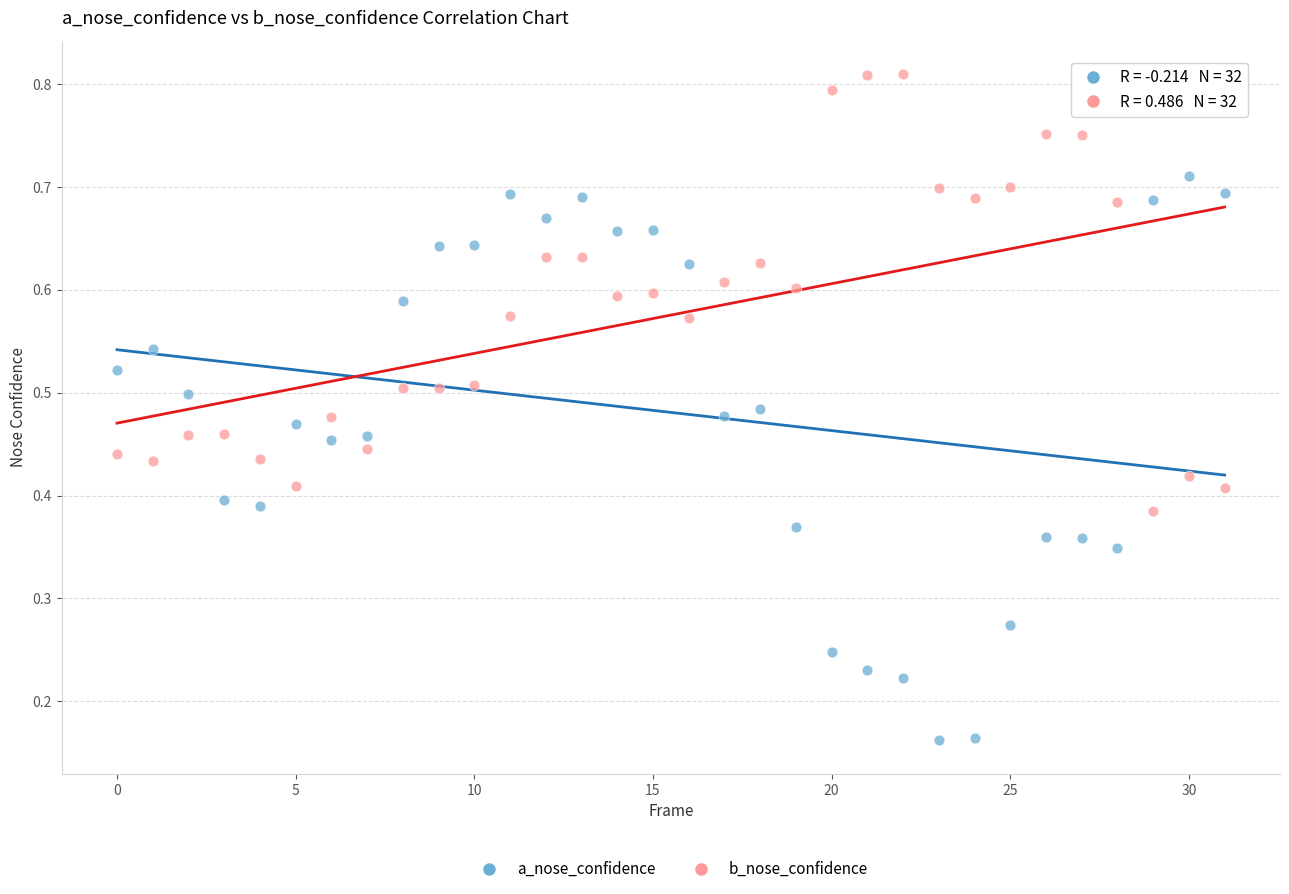

What are all the series names shown in the legend?

a_nose_confidence, b_nose_confidence